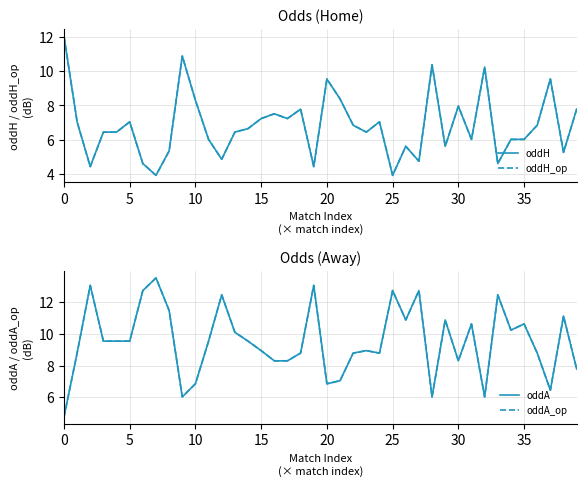

Is it true that oddA_op equals 2.8 at 28?

False